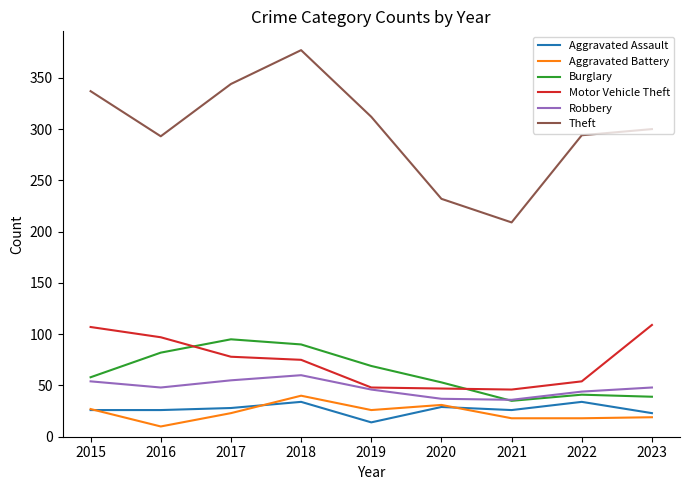

List the series in order of their peak value, lowest first.

Aggravated Assault, Aggravated Battery, Robbery, Burglary, Motor Vehicle Theft, Theft